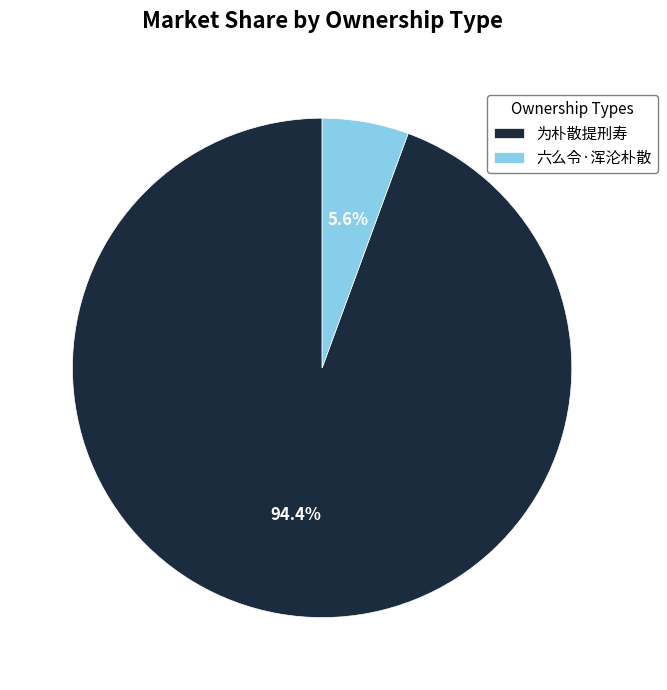

Rank the categories by value from lowest to highest.

六么令·浑沦朴散, 为朴散提刑寿